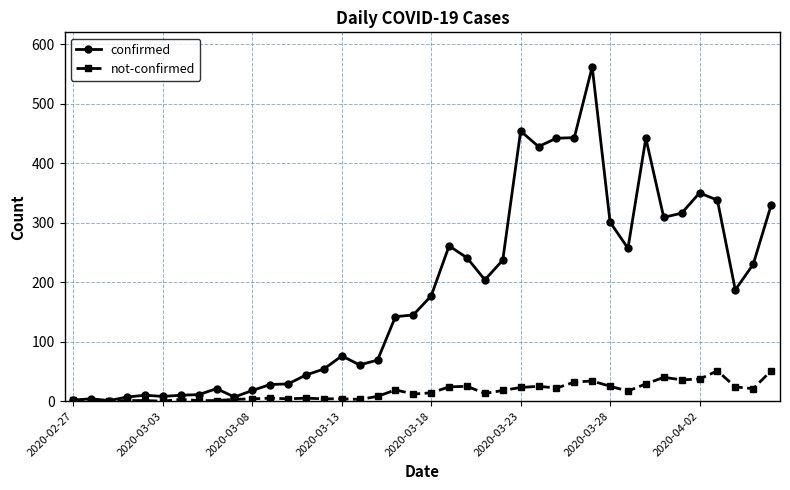

Does the chart display data point markers on the line(s)?

Yes